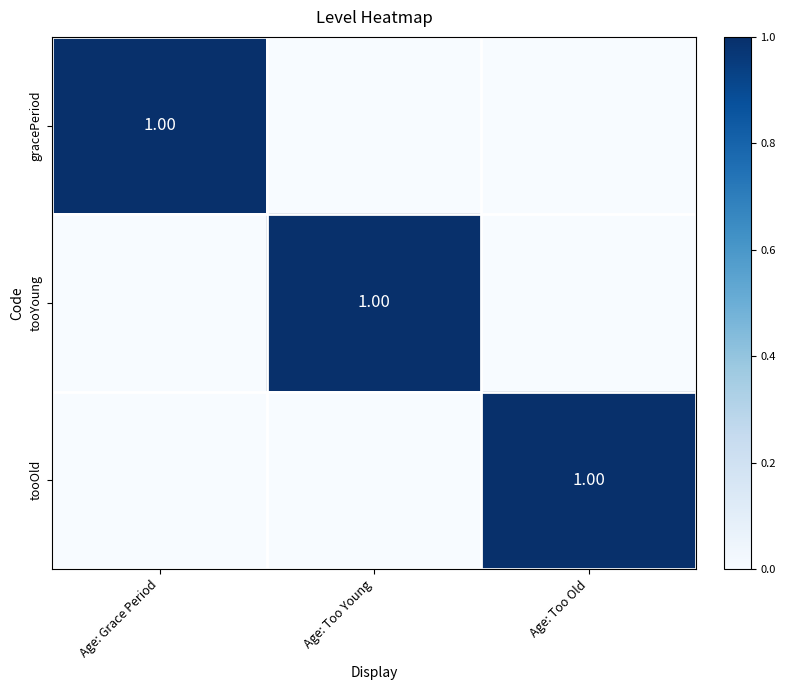

Rank the series by their maximum value, from lowest to highest.

gracePeriod, tooYoung, tooOld